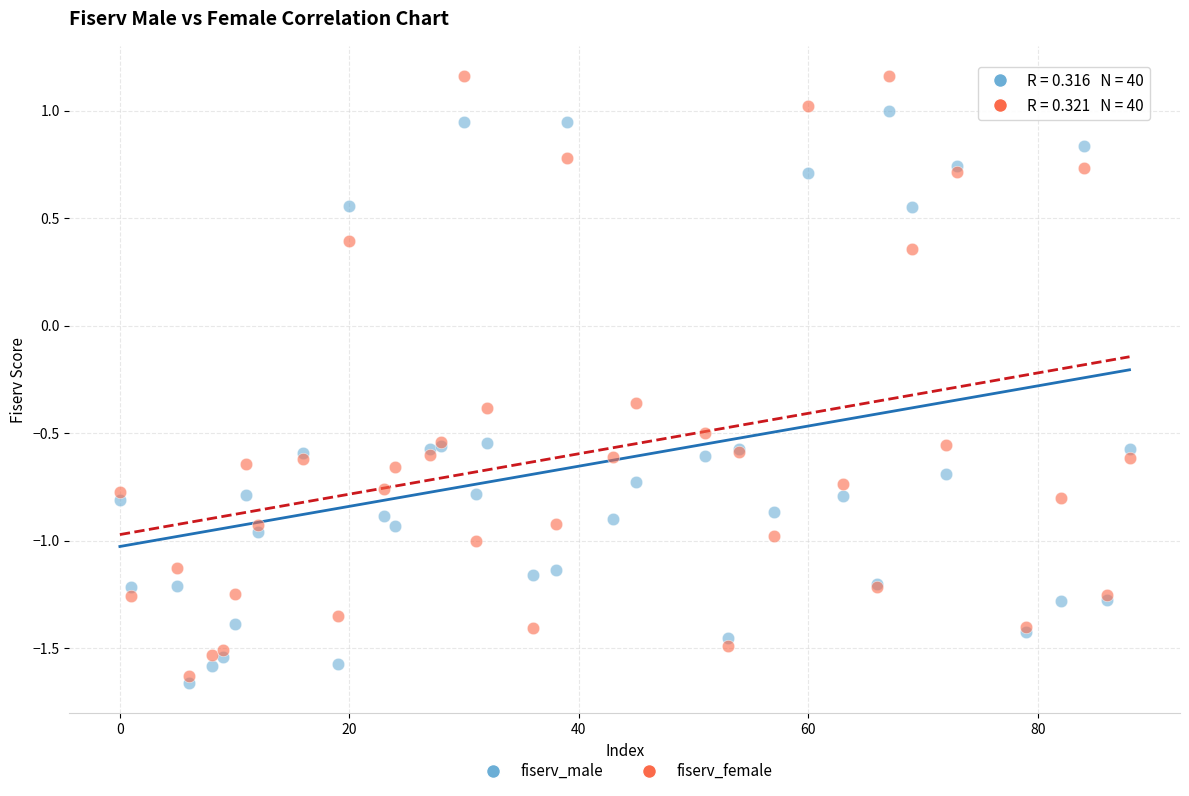

What are all the series names shown in the legend?

fiserv_male, fiserv_female